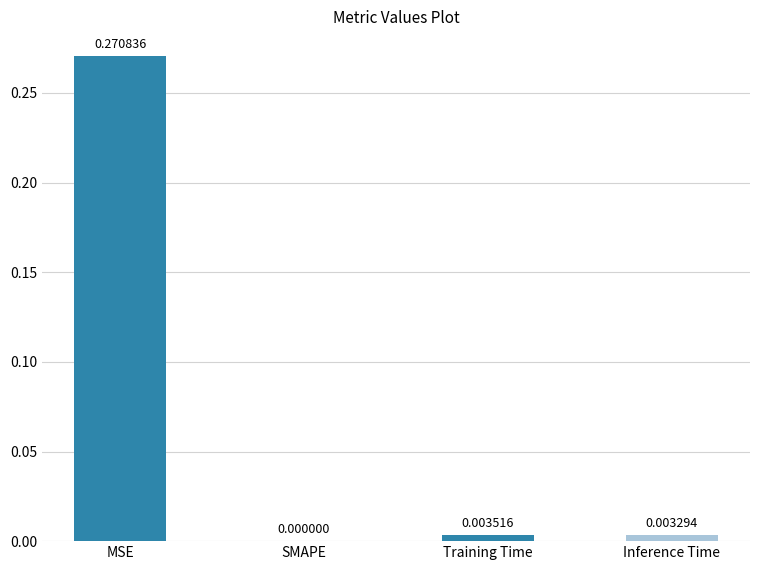

Where is the data nearest to the value 0?

SMAPE